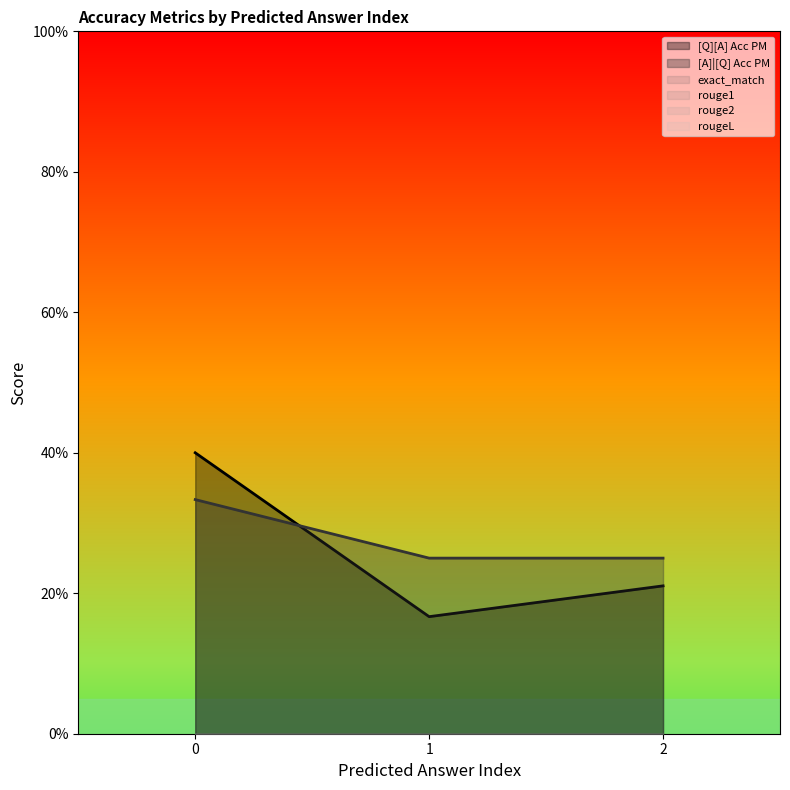

Reading left to right, transcribe all the data shown in this chart.

[Q][A] Acc PM: 0=0.4	0=0.2	0=0.2
[A]|[Q] Acc PM: 0=0.3	0=0.2	0=0.2
exact_match: 0=0.0	0=0.0	0=0.0
rouge1: 0=0.0	0=0.0	0=0.0
rouge2: 0=0.0	0=0.0	0=0.0
rougeL: 0=0.0	0=0.0	0=0.0